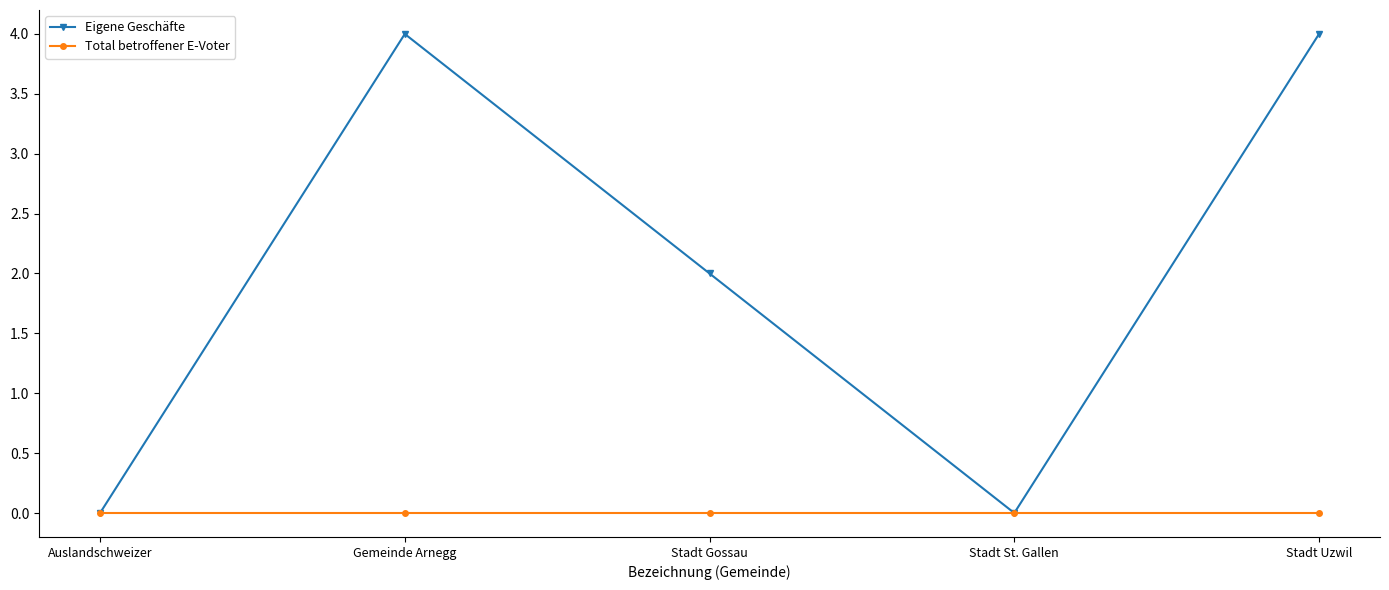

Where is the first local maximum for Eigene Geschäfte?

Gemeinde Arnegg